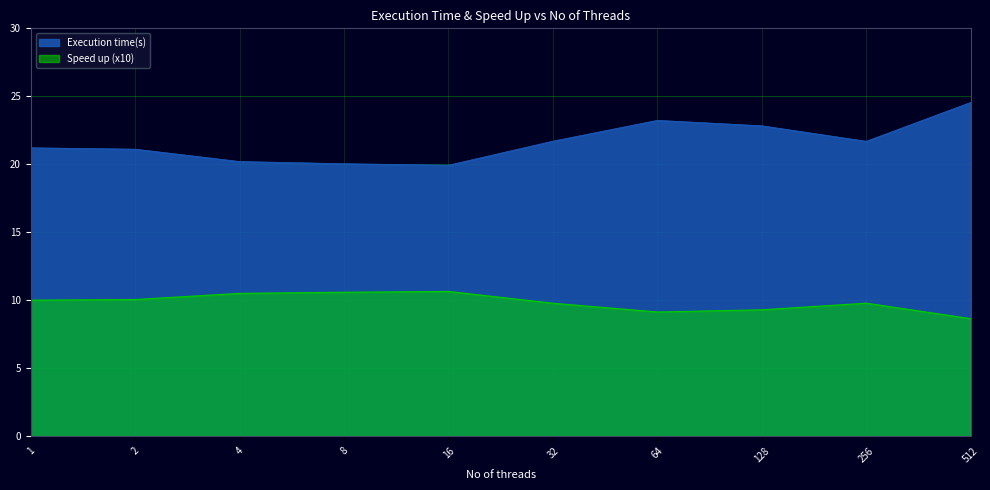

What is the spread (max minus min) of values at 1?

11.2